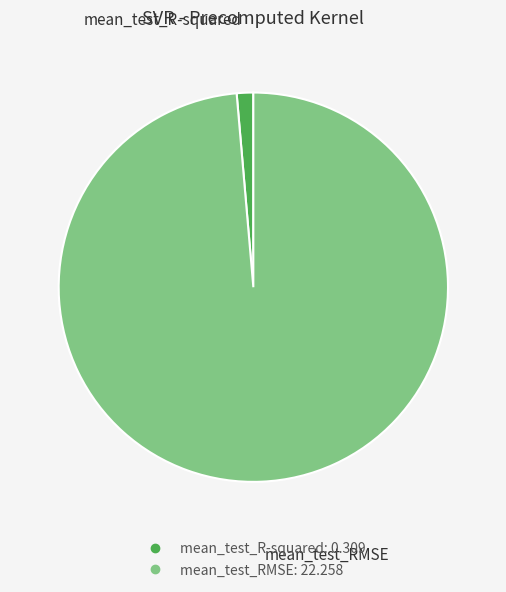

True or false: mean_test_RMSE accounts for 99% of the total.

True